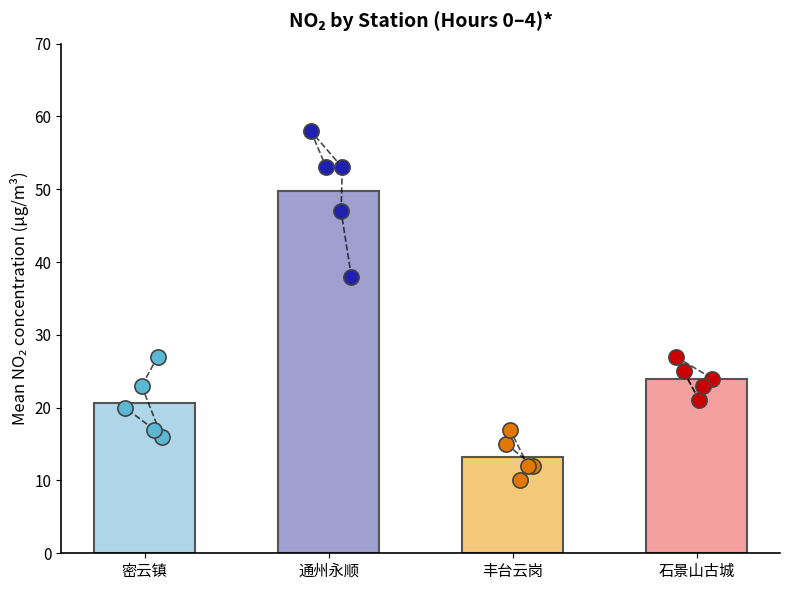

Which series has the widest spread of Y values?

NO2